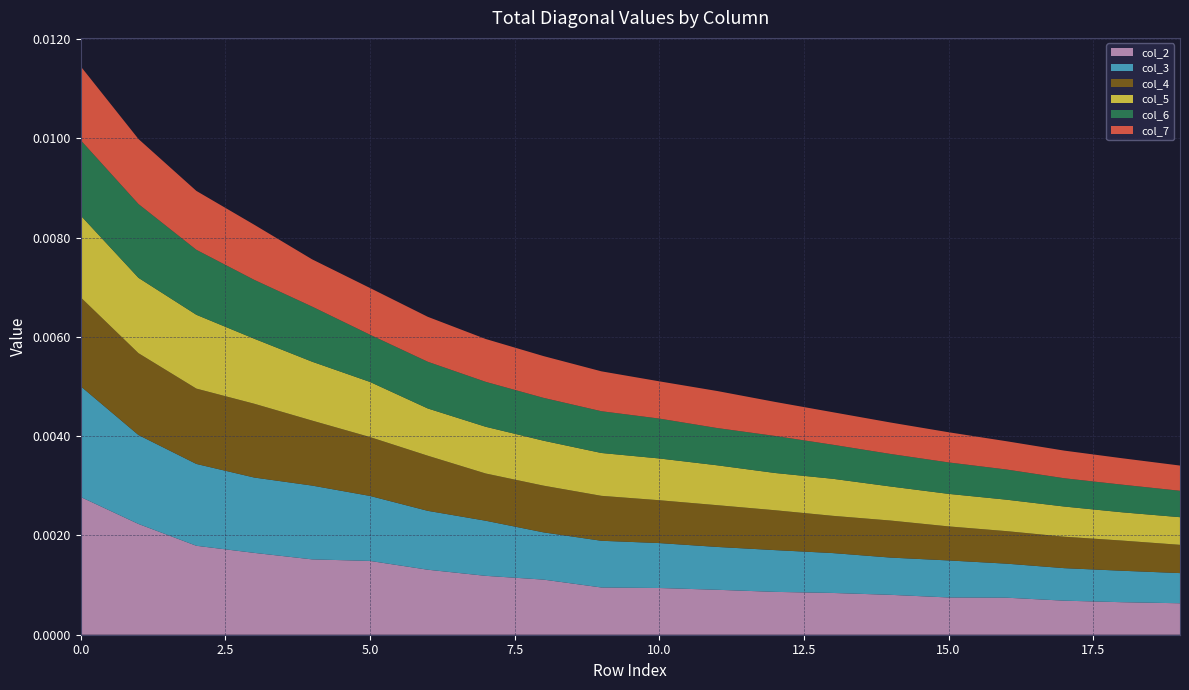

Does the chart have visible grid lines?

Yes